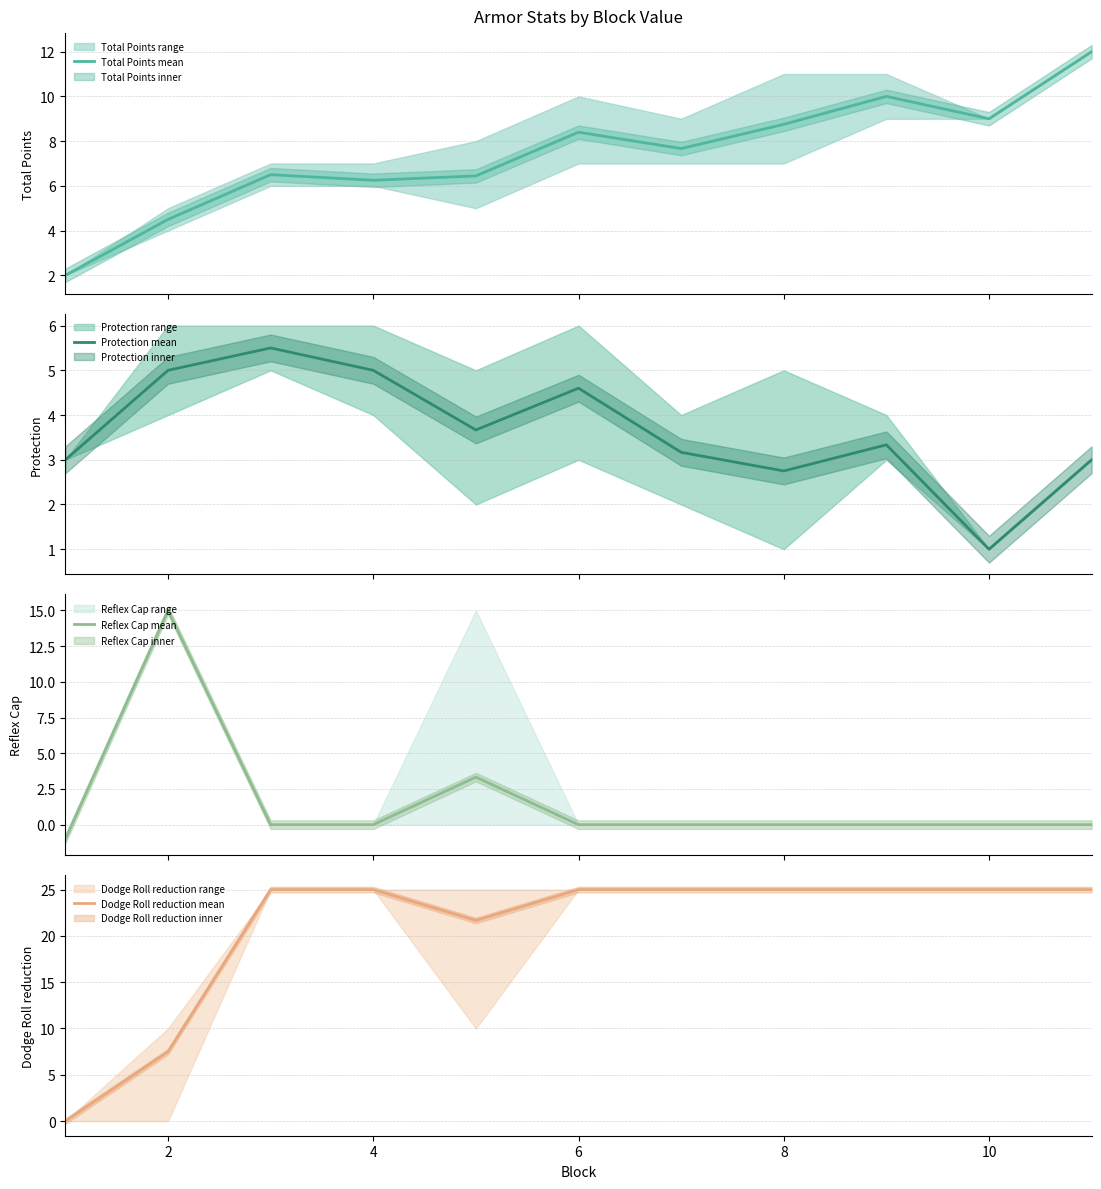

How many lines are shown in the chart?

4